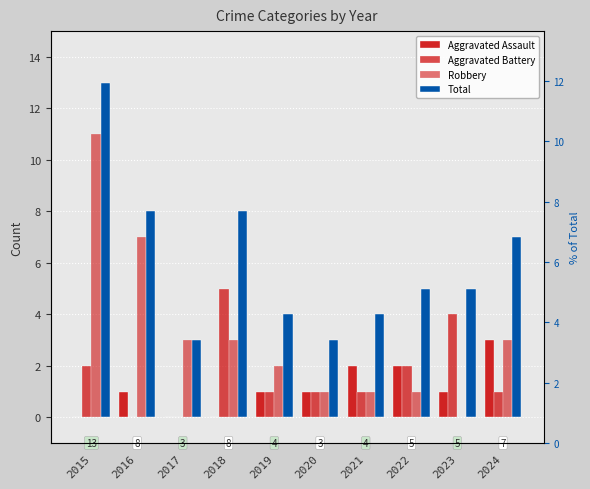

Which category has the highest value in the Aggravated Battery series?

2018